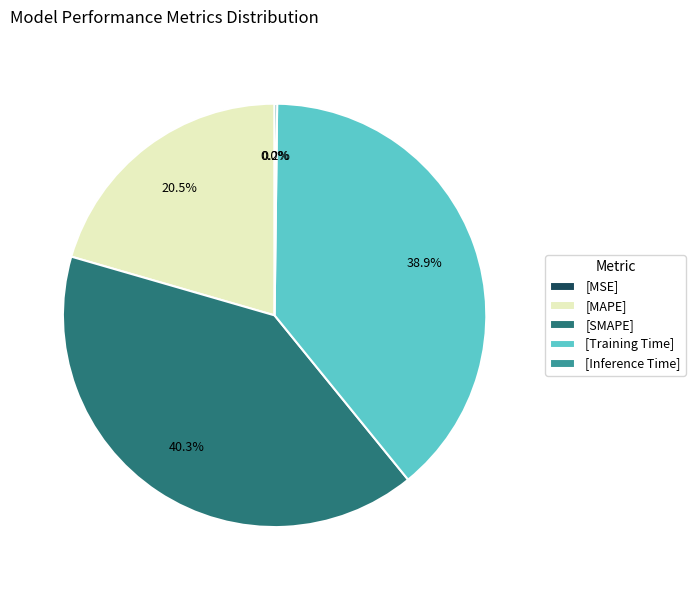

Is there a majority slice in this chart?

No